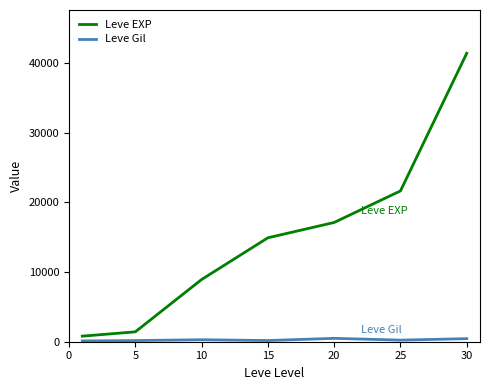

What is the difference between the maximum and minimum values in the Leve Gil series?

372